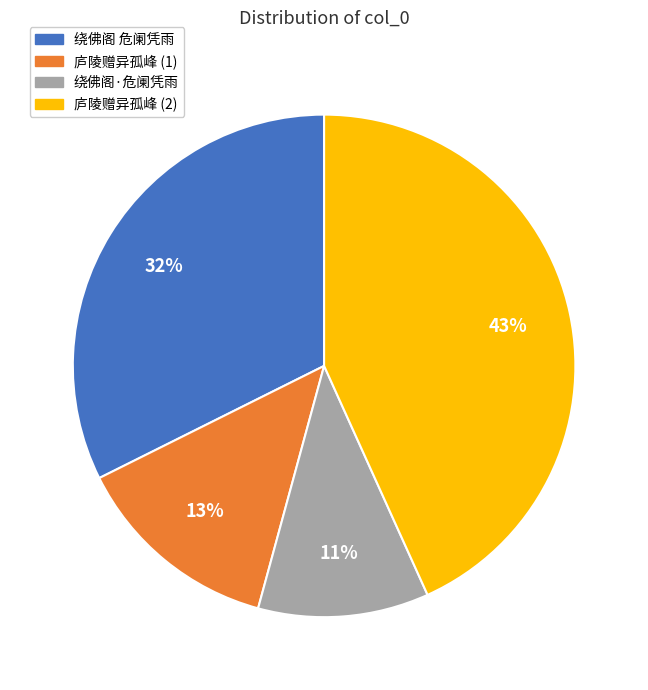

Count the number of slices in the pie.

4